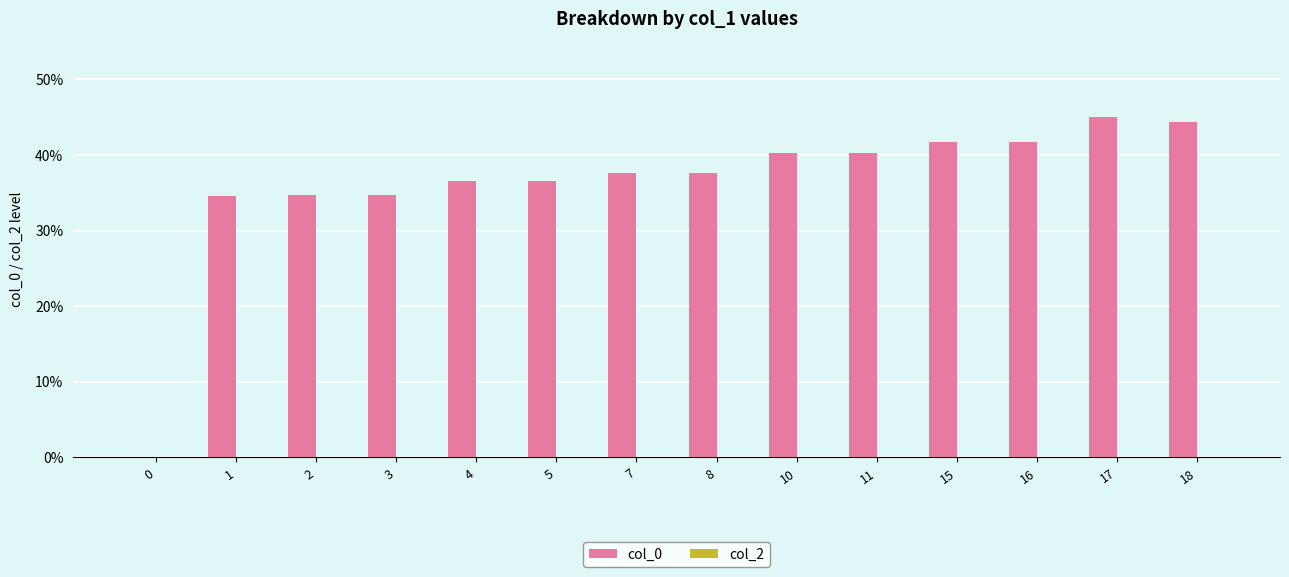

What is the sum of the values at 7 and 0?

37.6